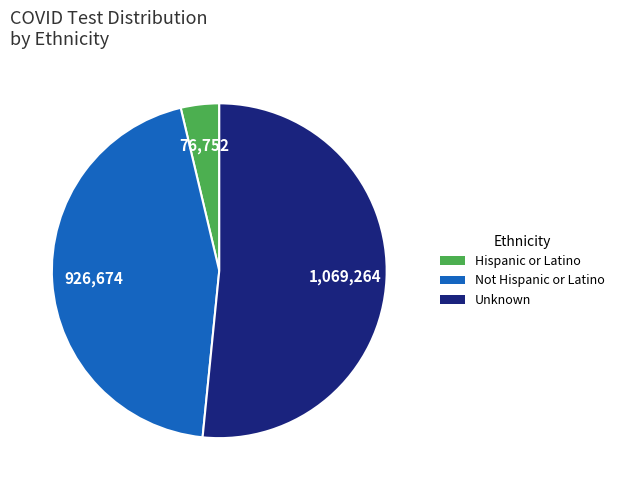

Which has a higher value, Unknown or Hispanic or Latino?

Unknown